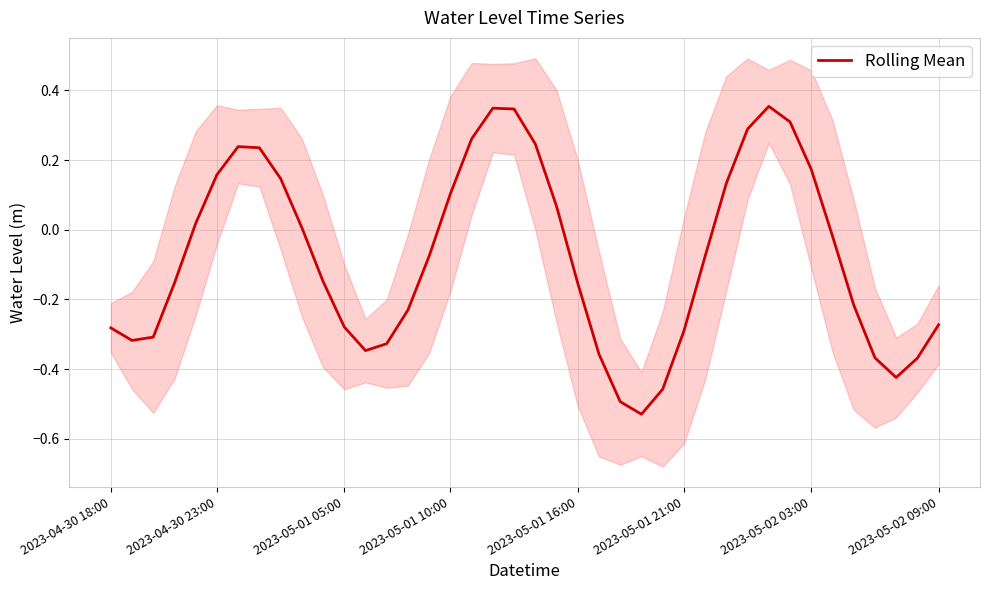

The Rolling Mean series shows 0.1 at 2023-05-01 10:00. True or false?

True